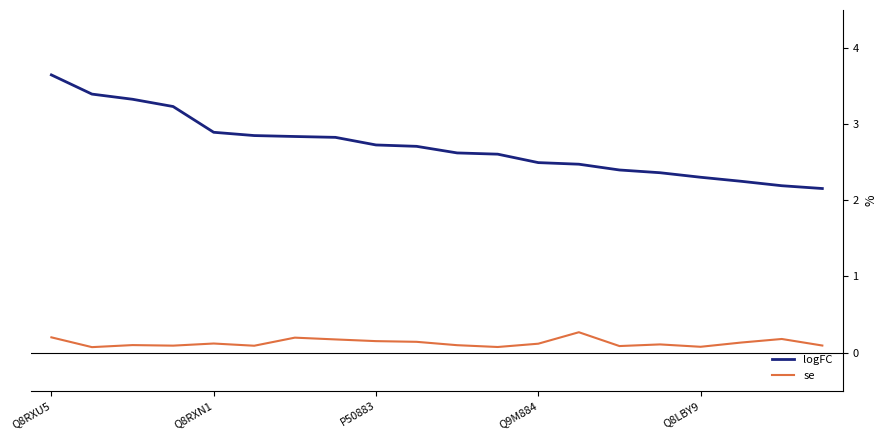

Which series has the largest total across all categories?

logFC